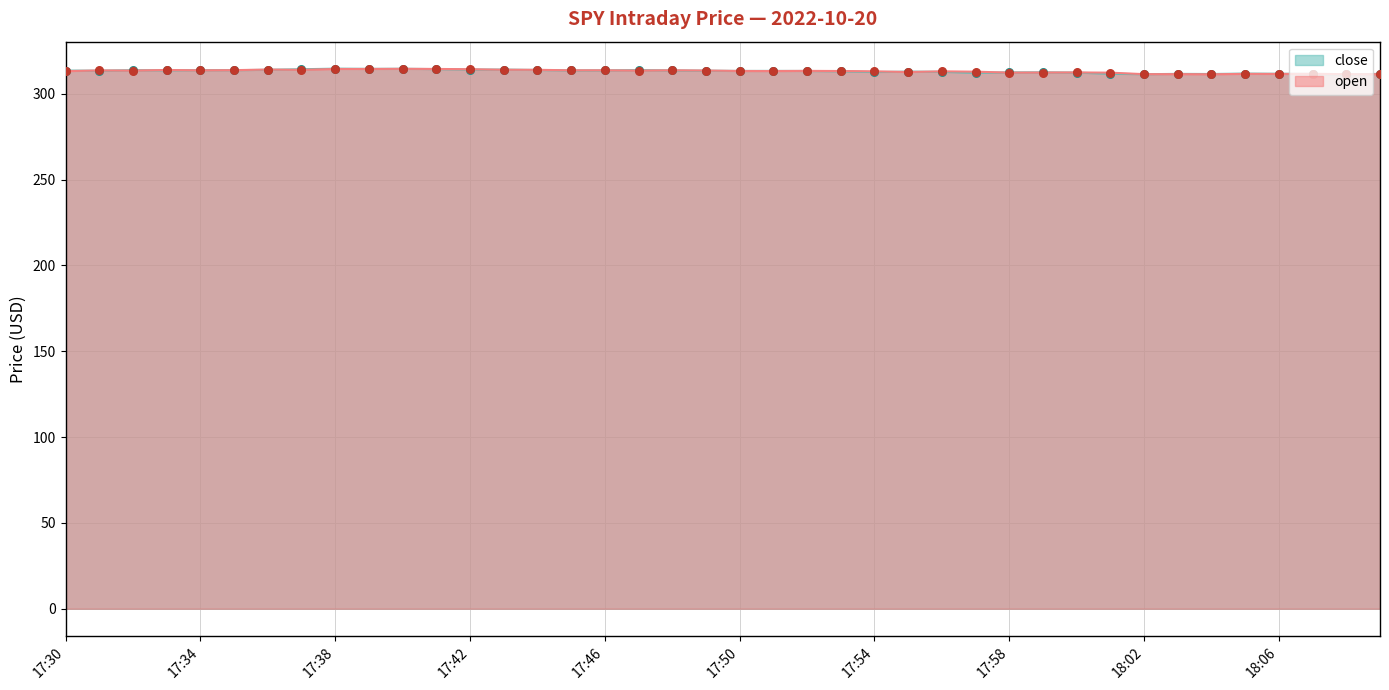

At which category is the sum across all series the highest?

17:40